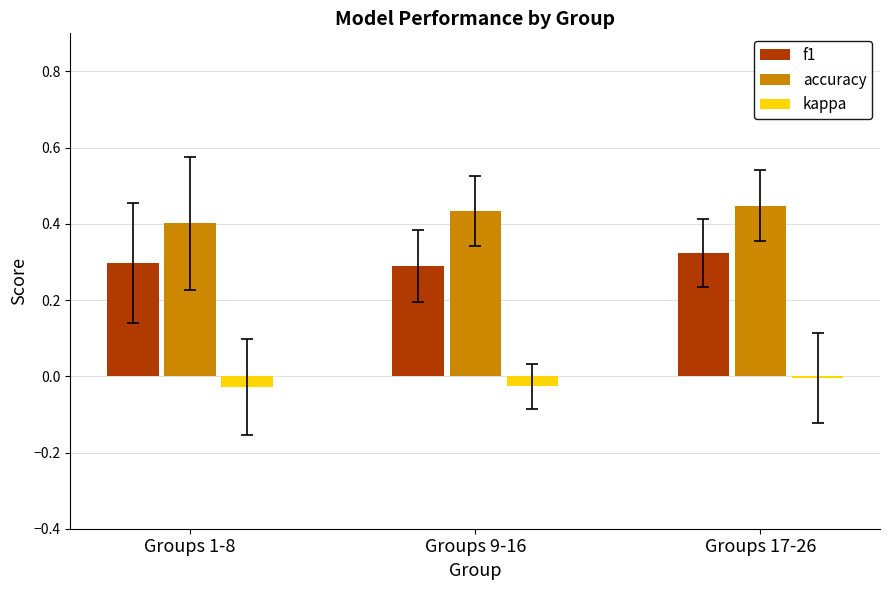

What position from the right is Groups 9-16?

2